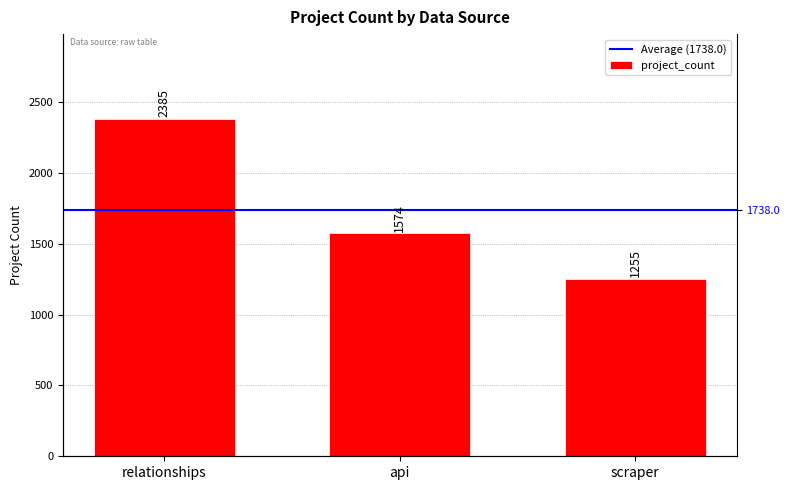

What is the change in value from relationships to api?

-811